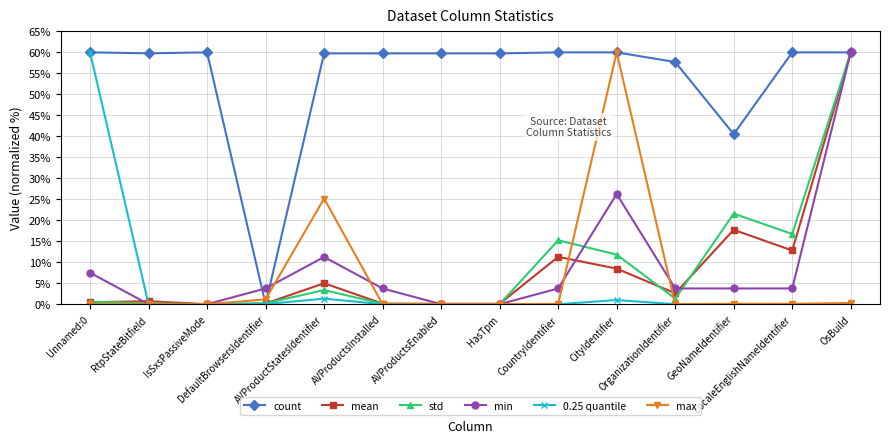

What is the value of the mean point at the 5th from the left?

5.0